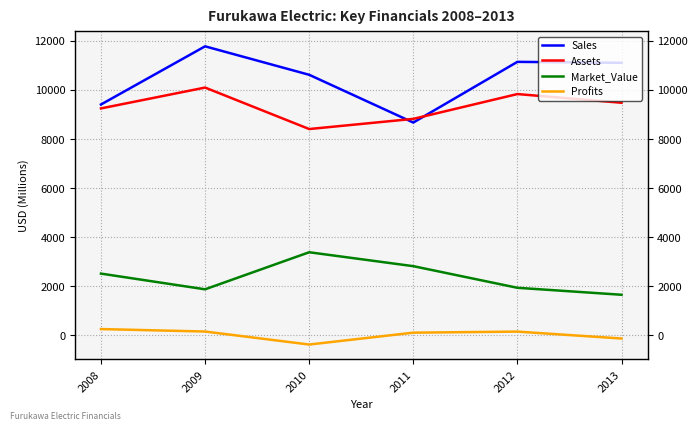

What is the total value across all series at 2012?

23040.9